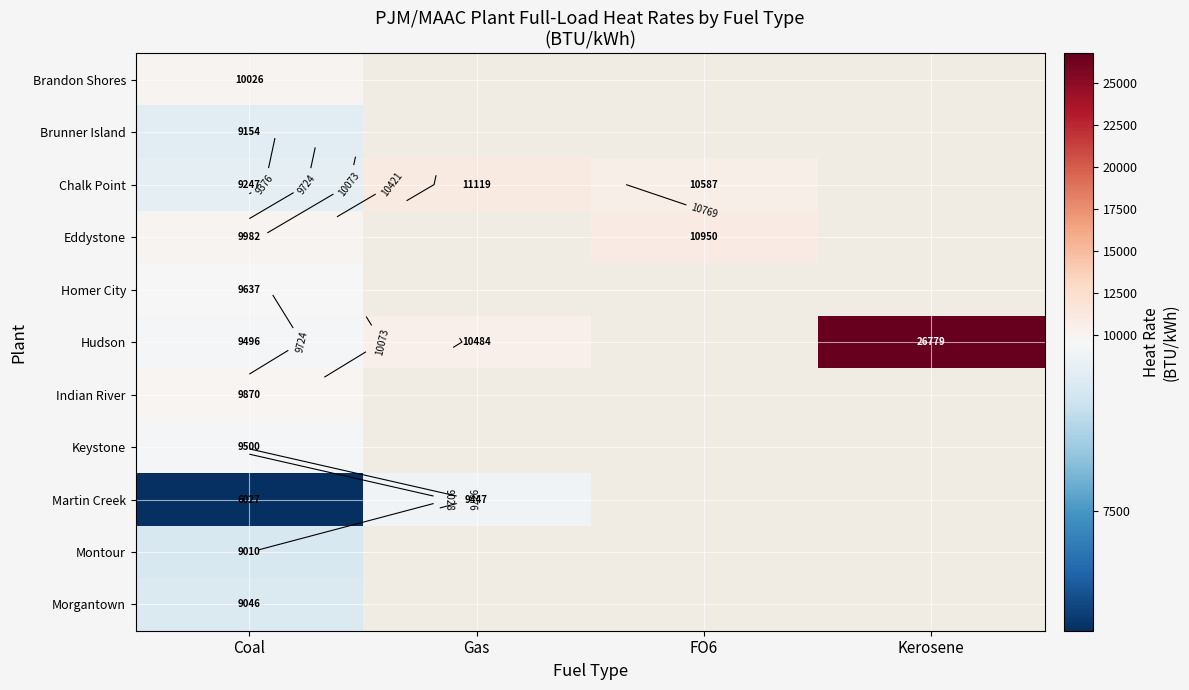

What is the greatest value displayed?

26779.0